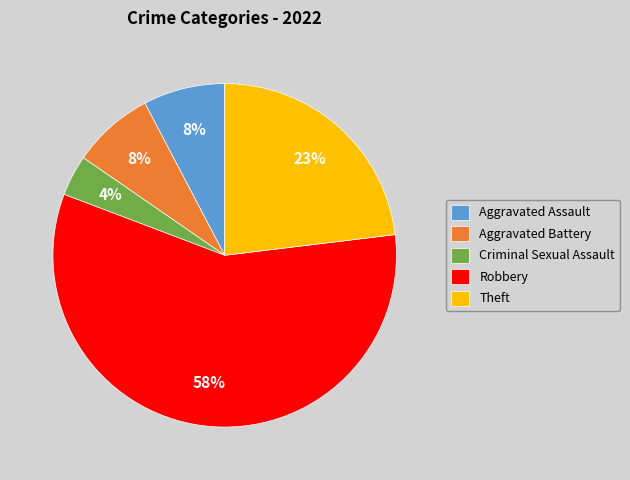

Which has a higher value, Theft or Robbery?

Robbery